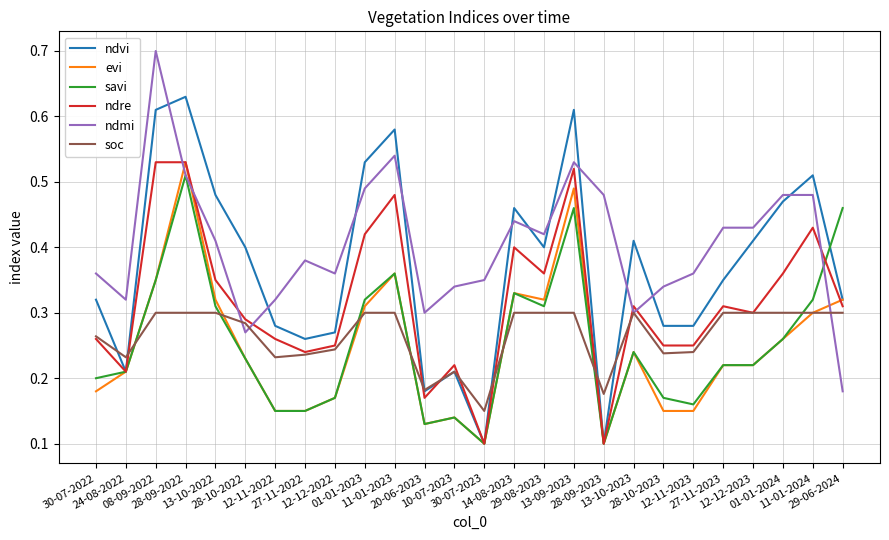

What is the maximum value for ndmi?

0.7